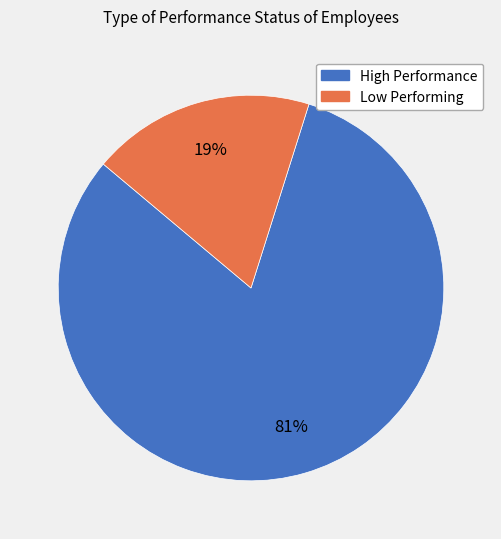

To the nearest percent, what percentage of the pie is High Performance?

81%